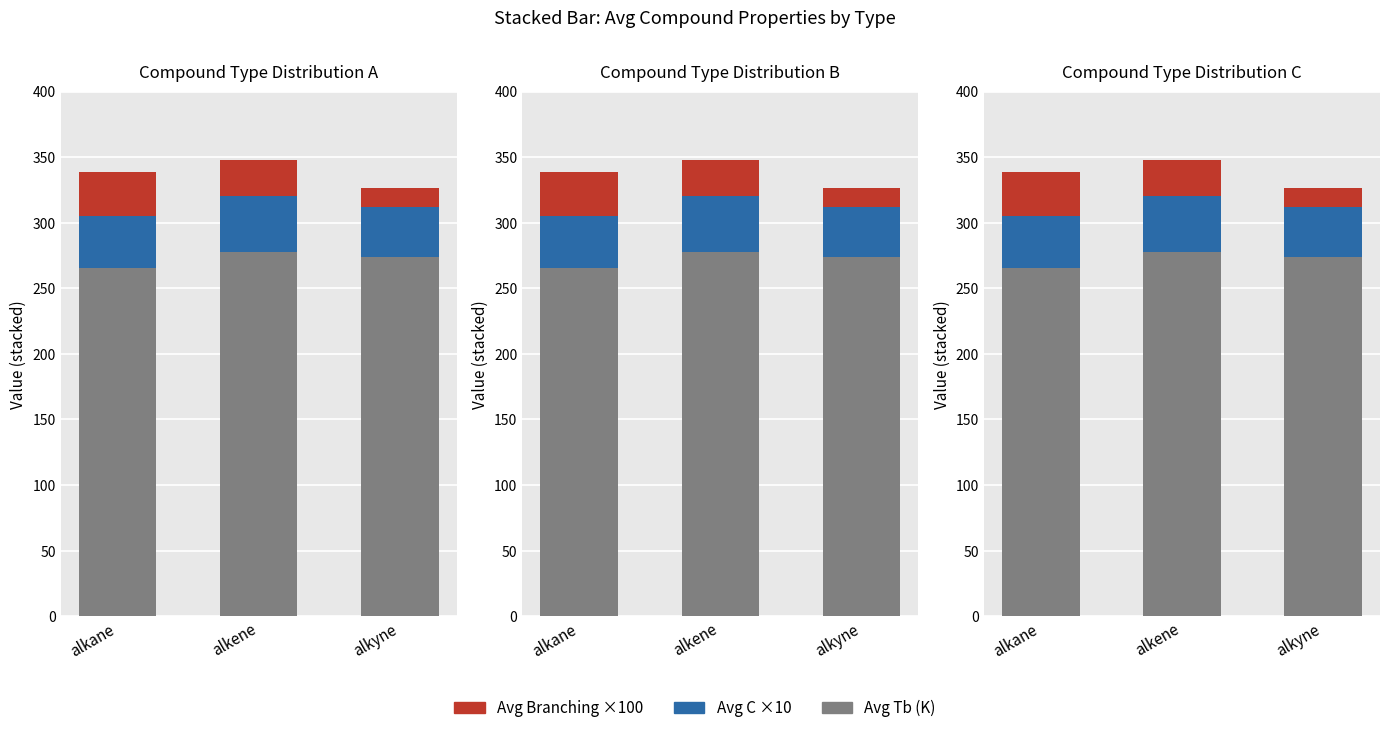

Reading right to left, list all the values displayed in this chart.

Avg Tb (K): alkyne=273.7	alkene=277.9	alkane=265.3
Avg C ×10: alkyne=38.6	alkene=42.2	alkane=40.0
Avg Branching ×100: alkyne=14.3	alkene=27.8	alkane=33.3